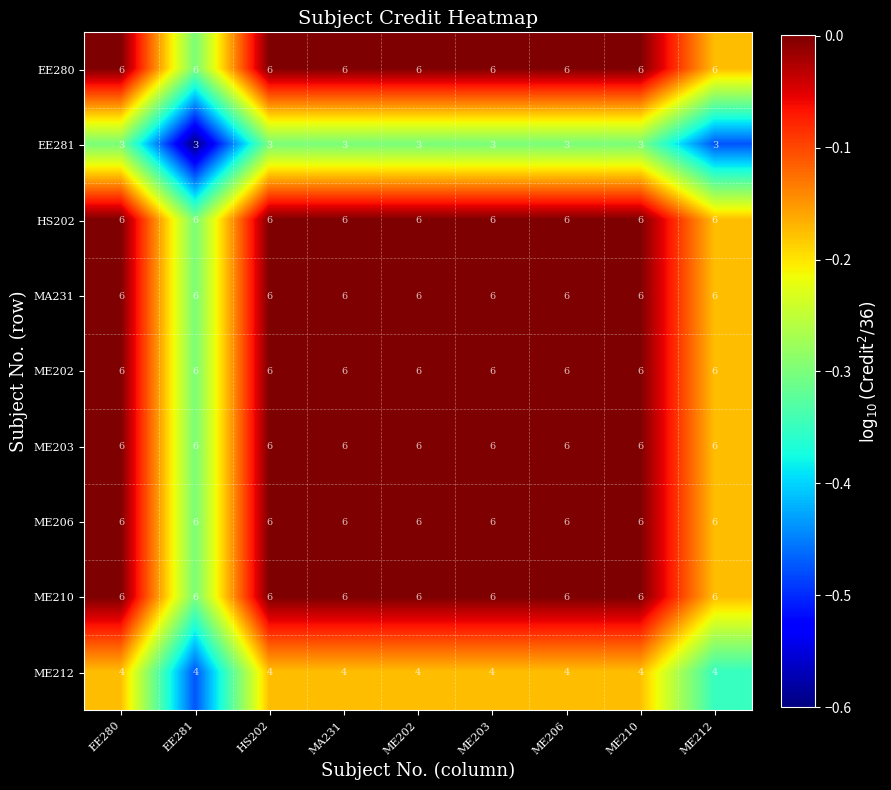

What is the spread (max minus min) of values at ME203?

3